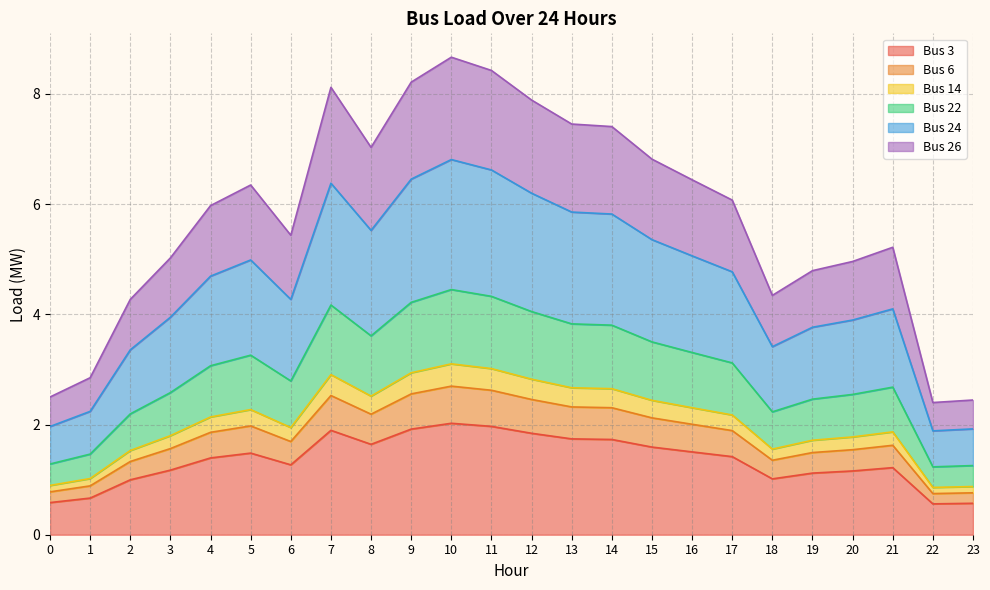

At which label does Bus 26 first exceed 6?

5